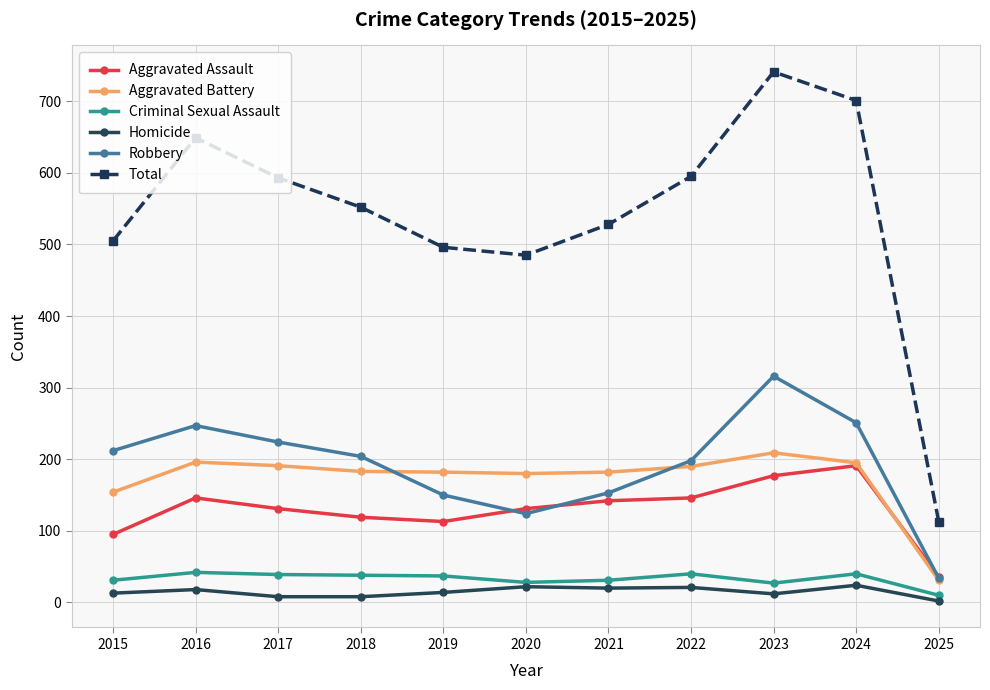

At which label is Total closest to 427?

2020